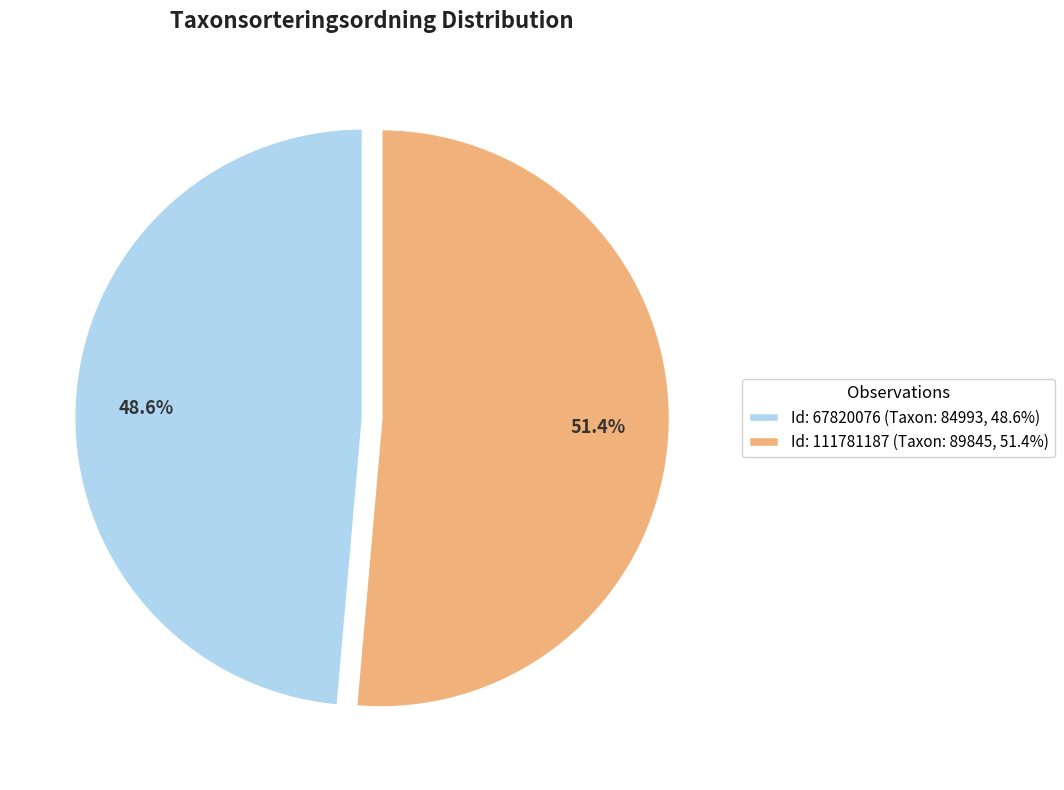

Which category has the smallest portion of the pie?

Id: 67820076 (Taxon: 84993, 48.6%)